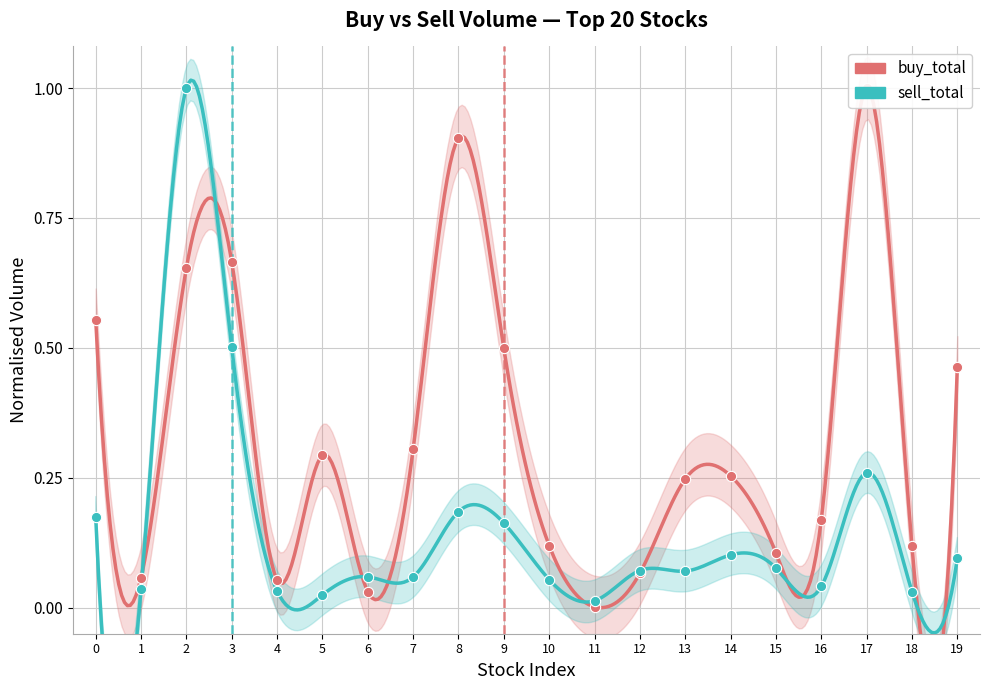

At which category is the sum across all series the highest?

2